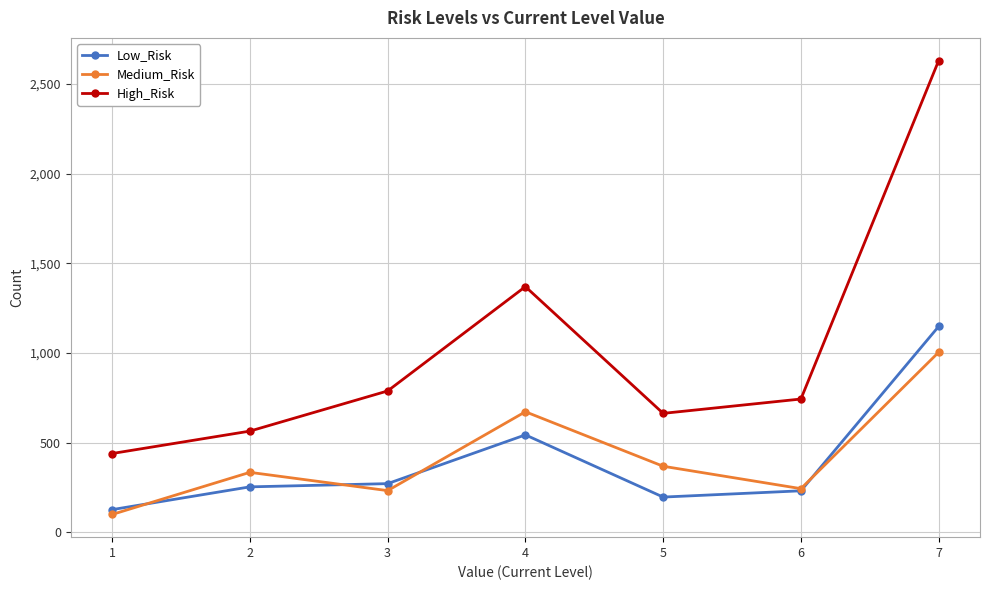

What is the difference between the highest and lowest values at 6?

512